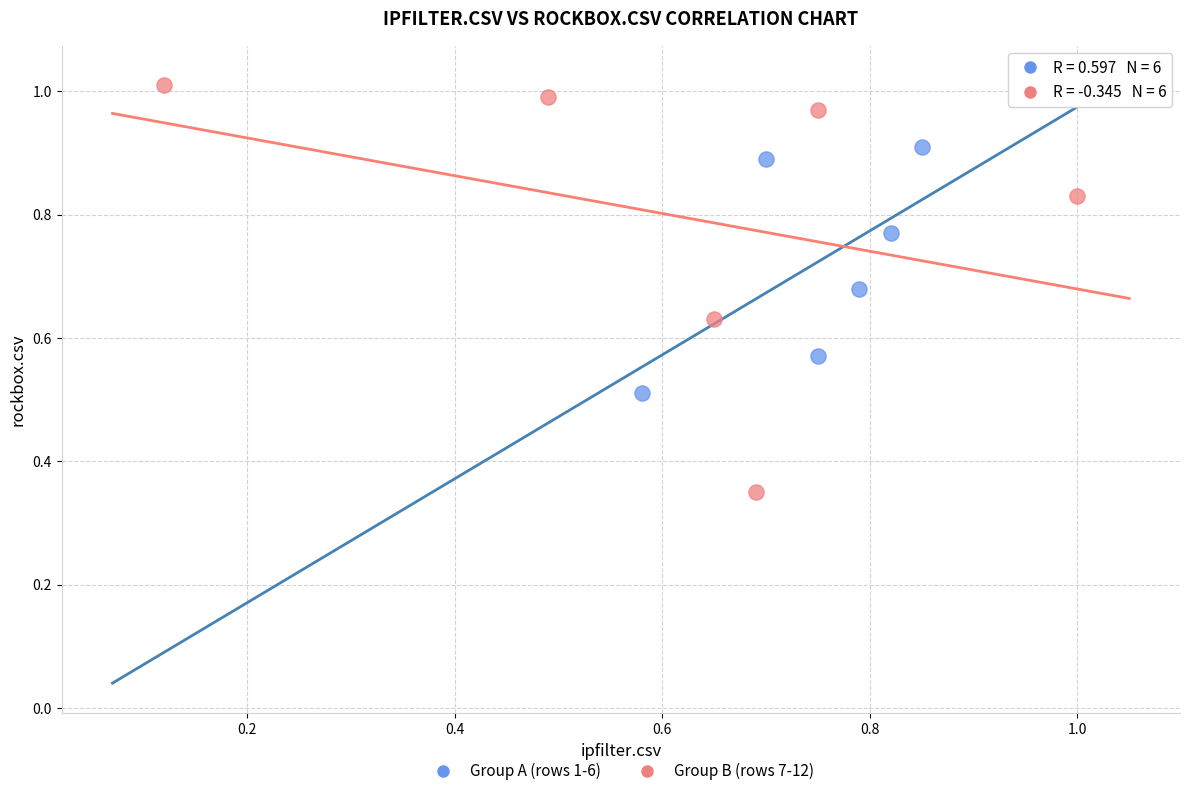

Which series has the largest Y range (max minus min)?

Group B (rows 7-12)